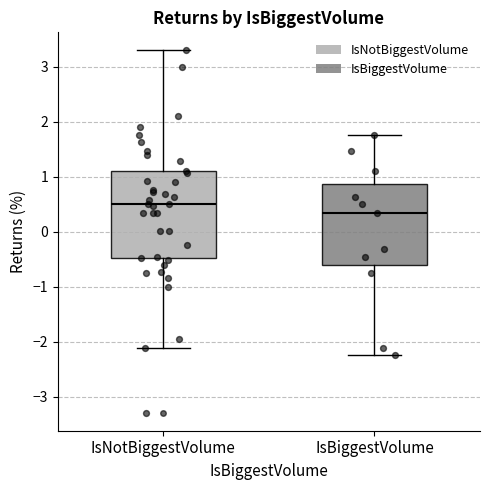

Which box has the highest median line?

IsNotBiggestVolume